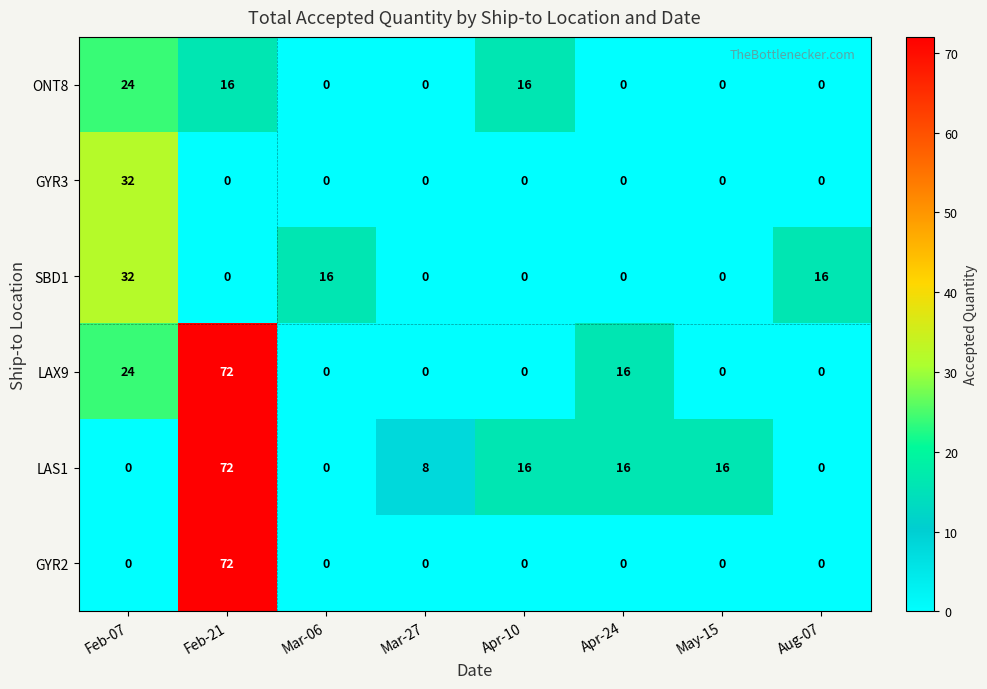

At which category is the sum across all series the highest?

Feb-21